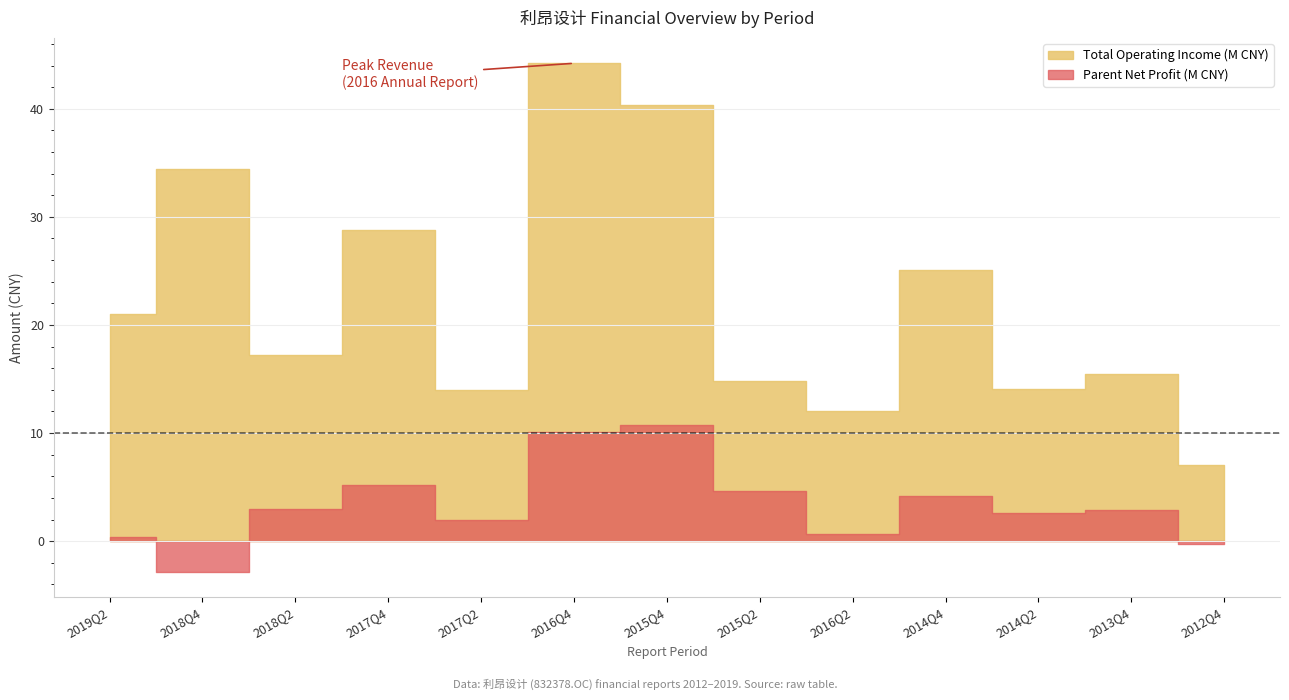

At which category does Total Operating Income reach its first local valley?

2018Q2